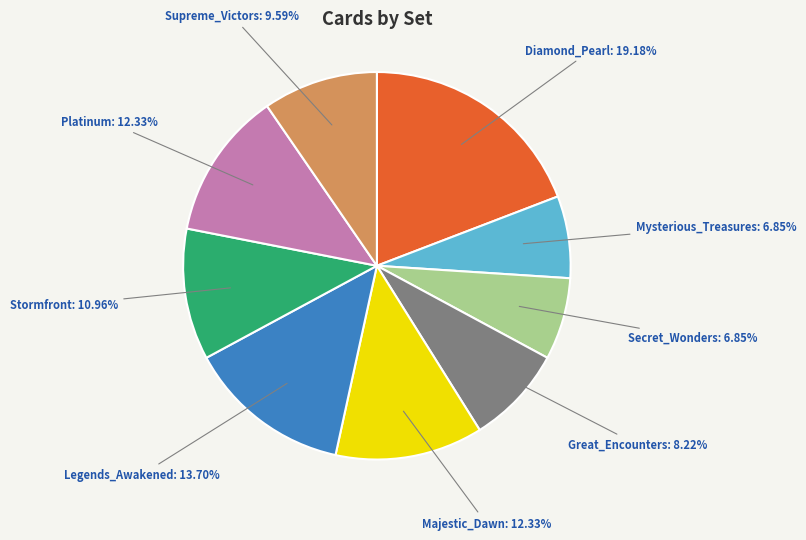

To the nearest percent, what is the combined percentage of Platinum and Majestic_Dawn?

25%